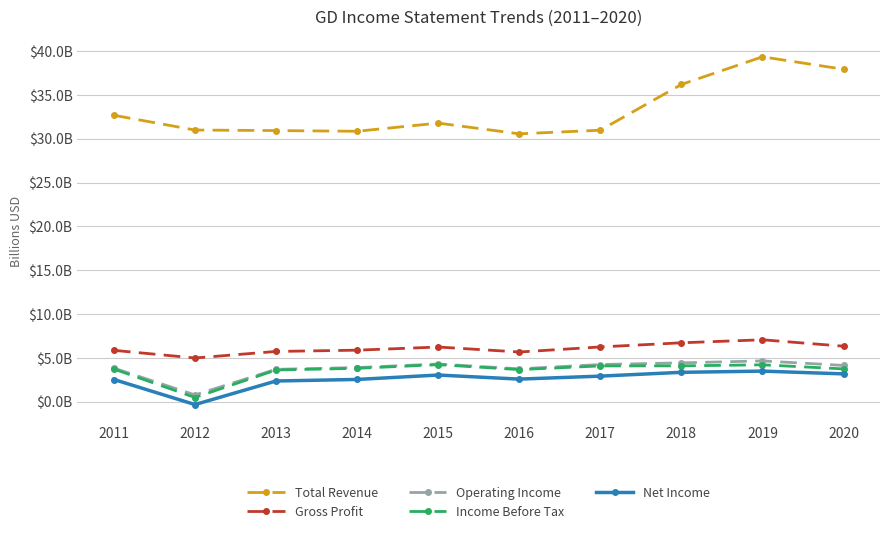

What is the difference between the second highest and second lowest values in the Total Revenue series?

7.1